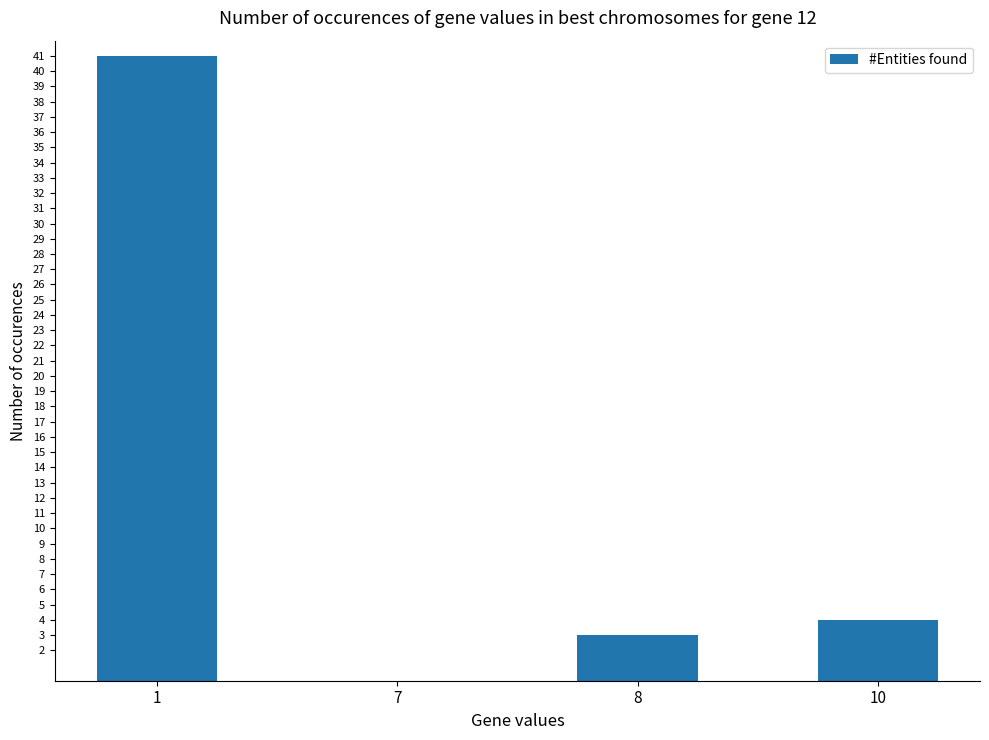

True or false: the data shows 1 at 10.

False